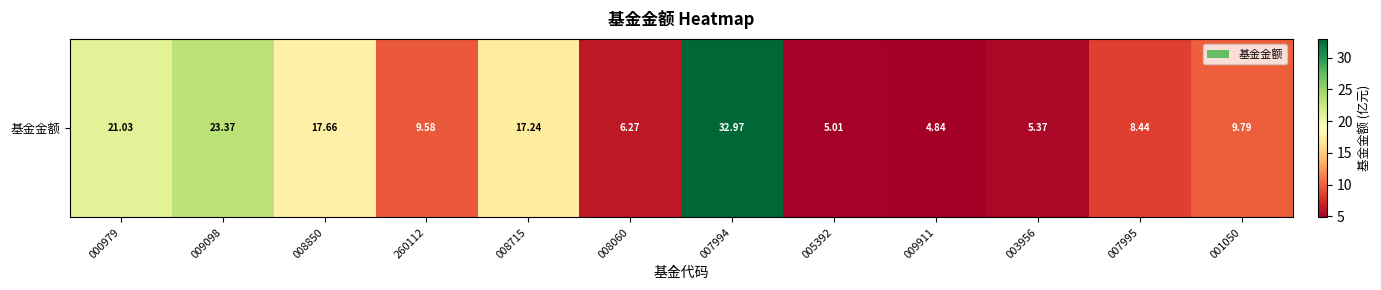

Rank the categories by value from highest to lowest.

007994, 009098, 000979, 008850, 008715, 001050, 260112, 007995, 008060, 003956, 005392, 009911